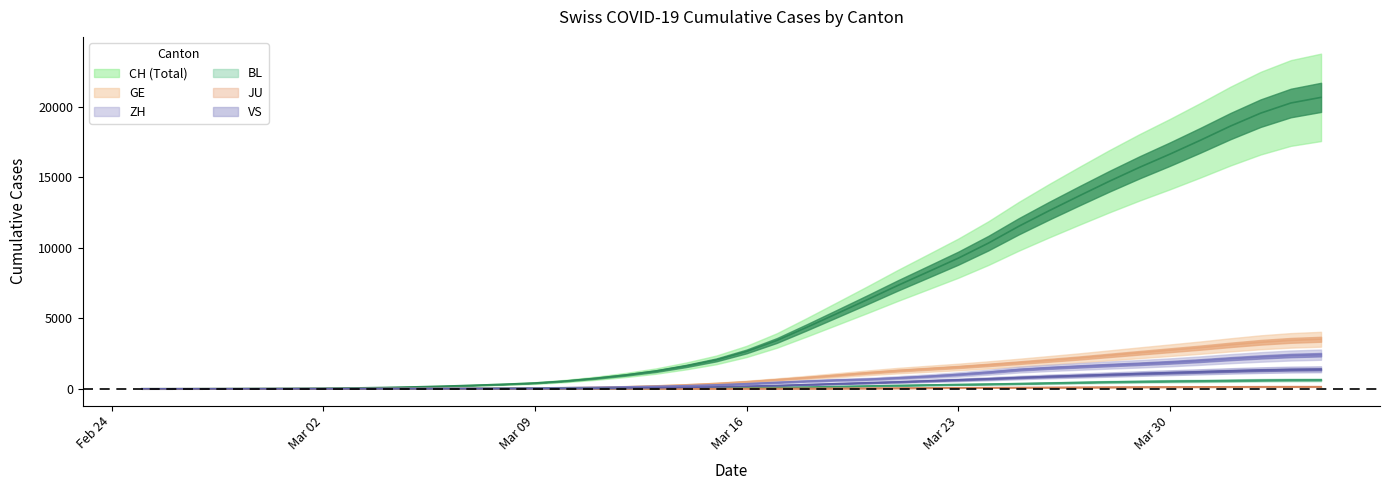

Read the GE value at Mar 09.

54.4